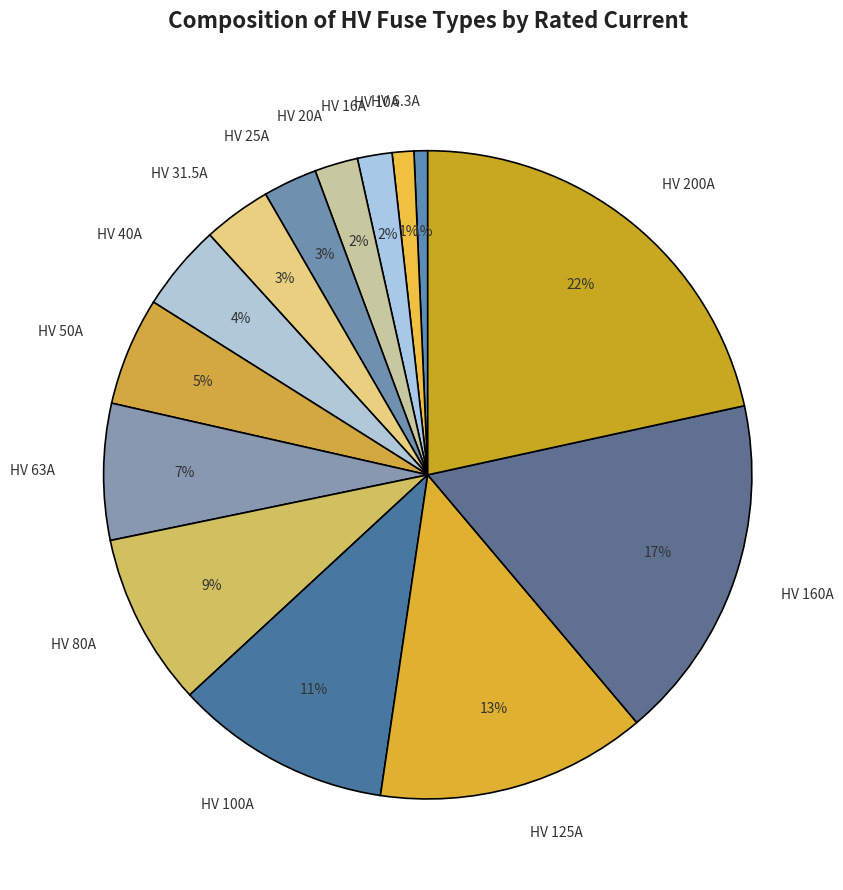

Do HV 10A and HV 100A together represent more than half of the pie?

No